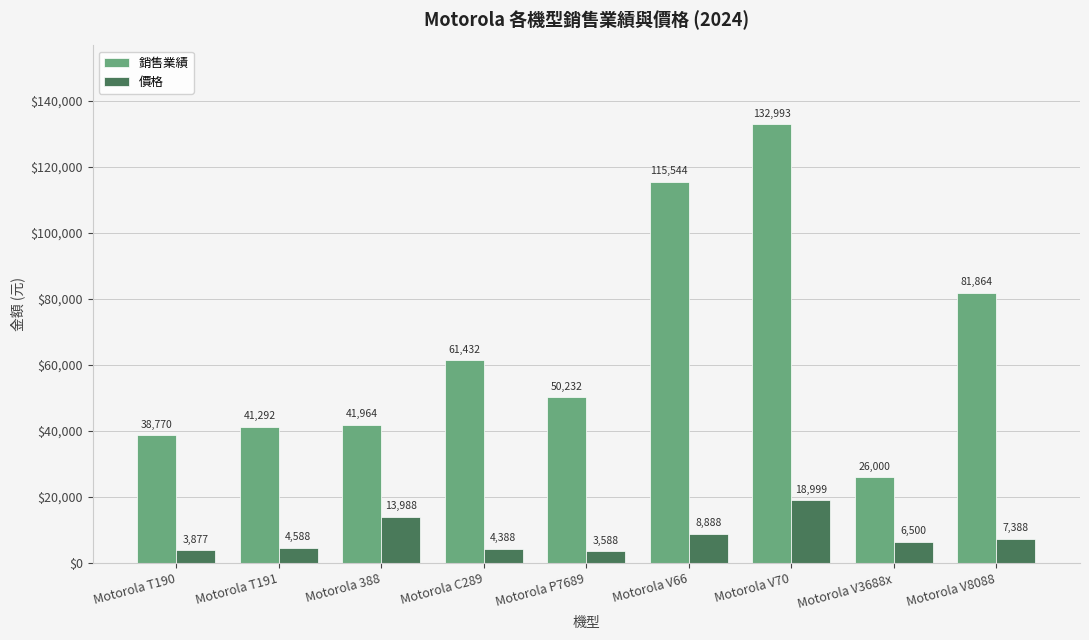

What is the difference between the second highest and minimum values in the 銷售業績 series?

89544